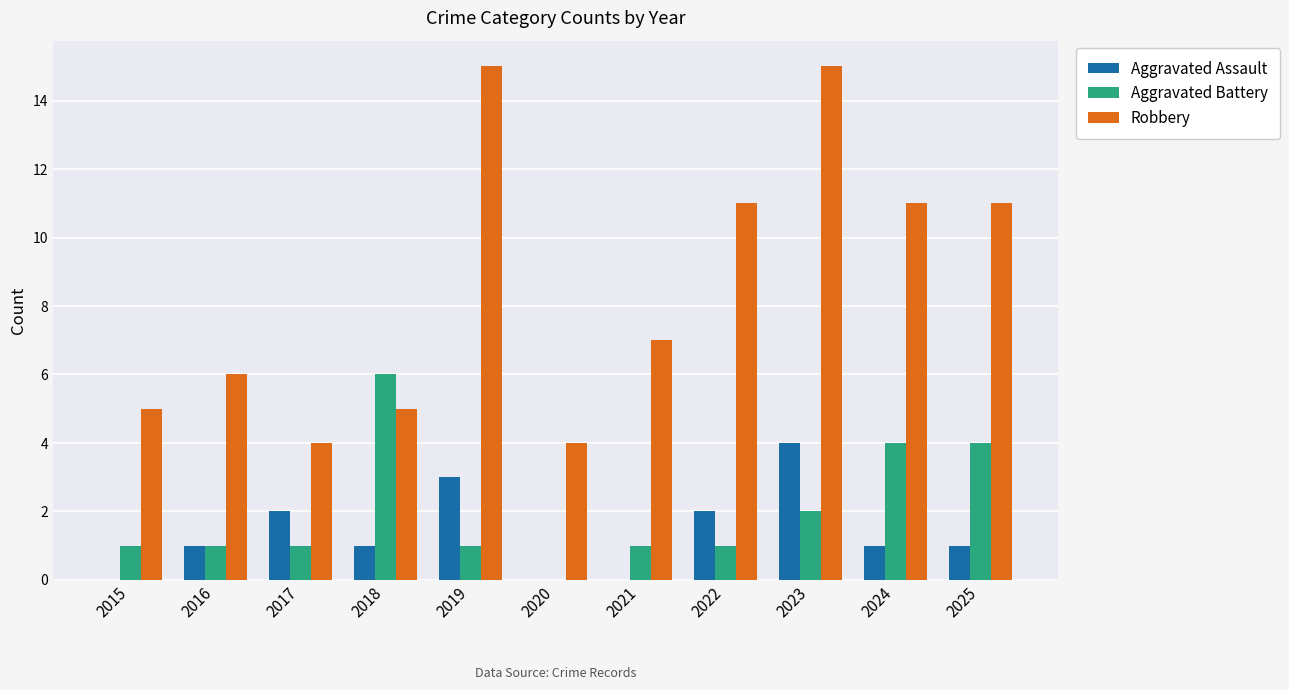

What is the total value across all series at 2022?

14